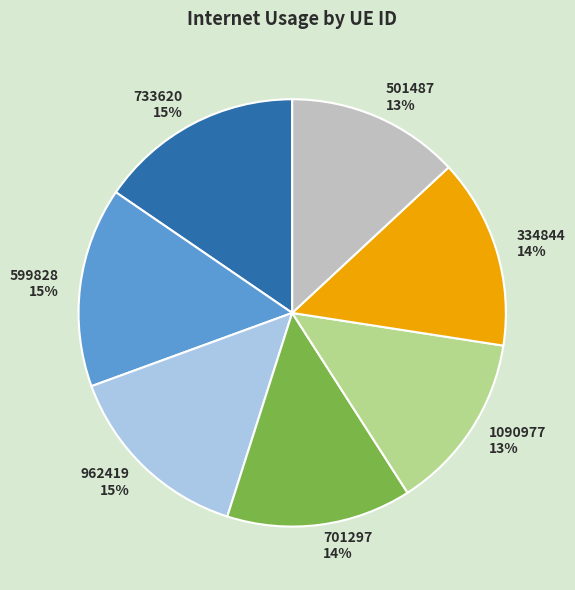

To the nearest percent, what is the difference between the largest and smallest slice percentages?

2%